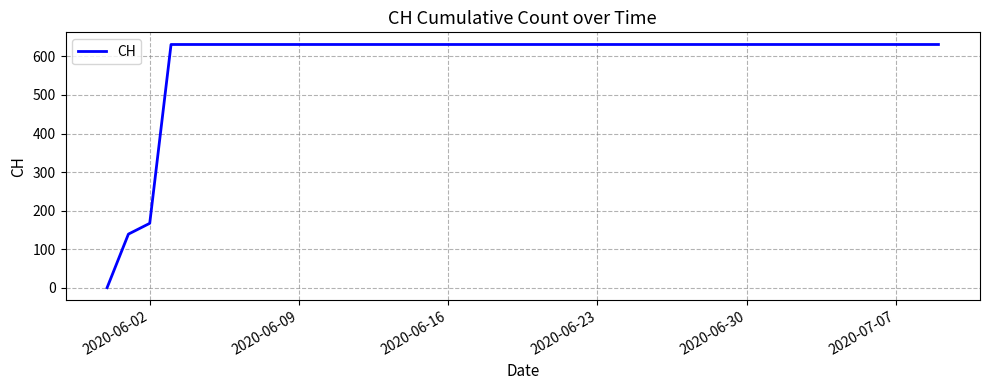

What is the greatest value displayed?

631